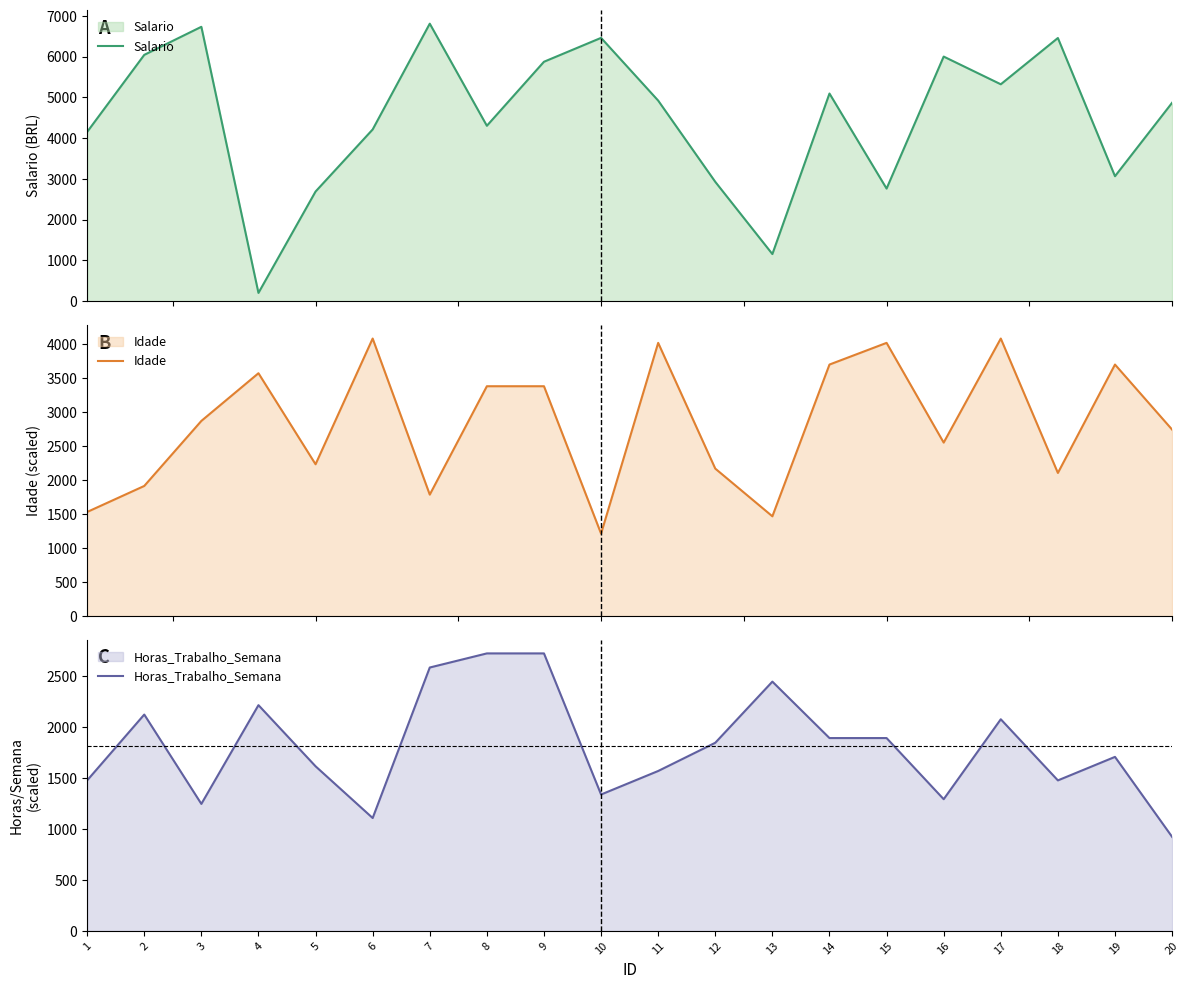

How many data points in Salario are less than 4920?

10